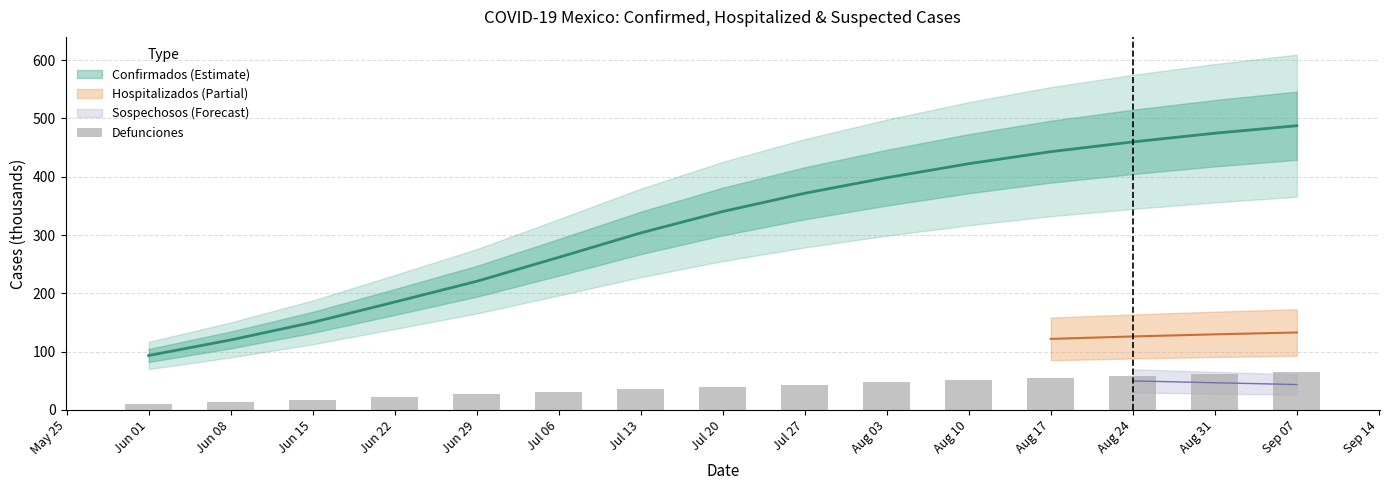

Between Jun 08 and Jun 01, which is larger?

Jun 08